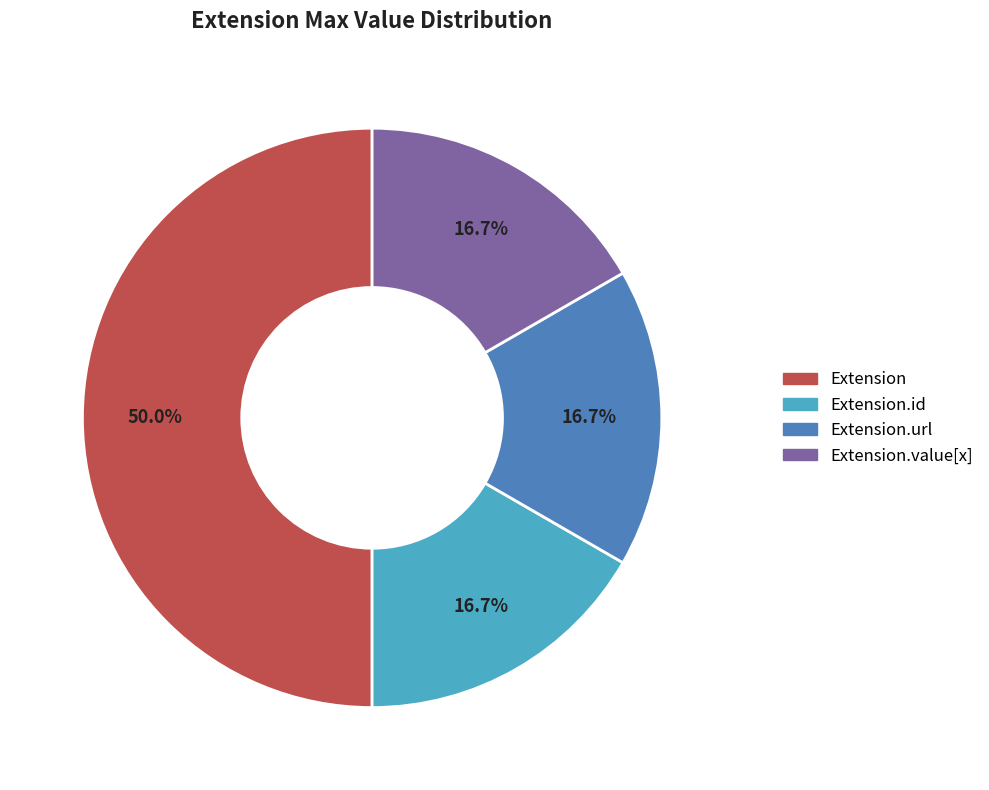

How many slices are in this pie chart?

4